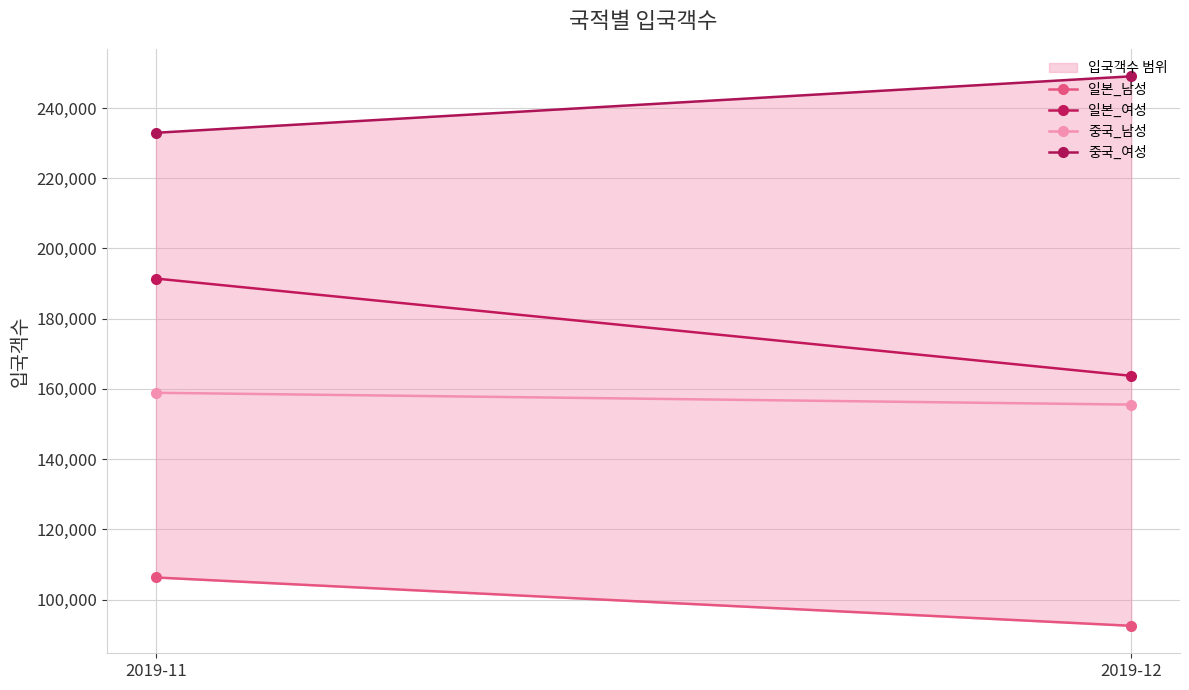

What is the difference between the 중국_남성 values at 2019-12 and 2019-11?

3372